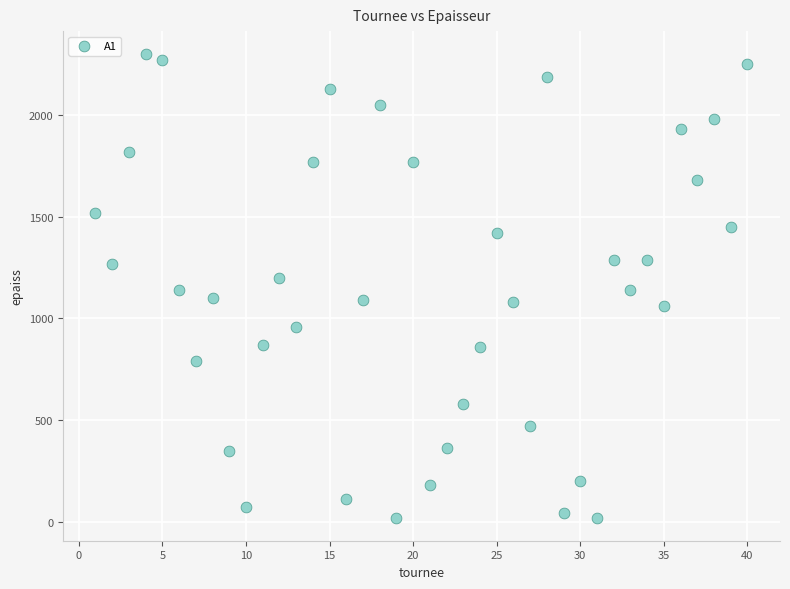

What is the range of Y values (max minus min)?

2280